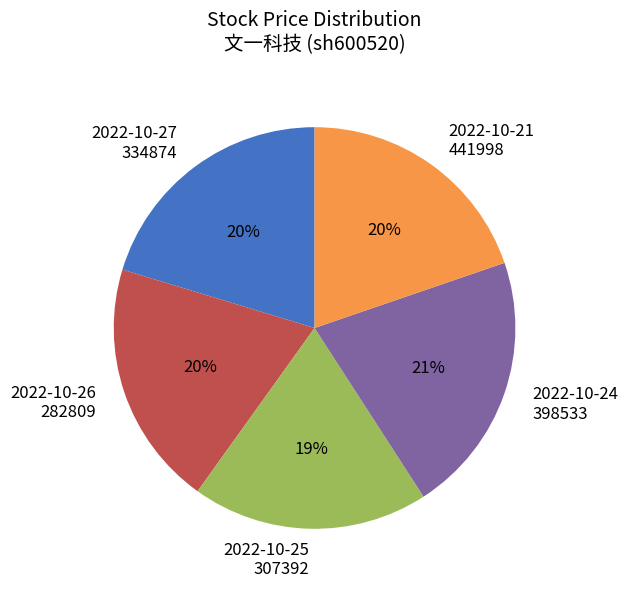

Count the number of slices in the pie.

5